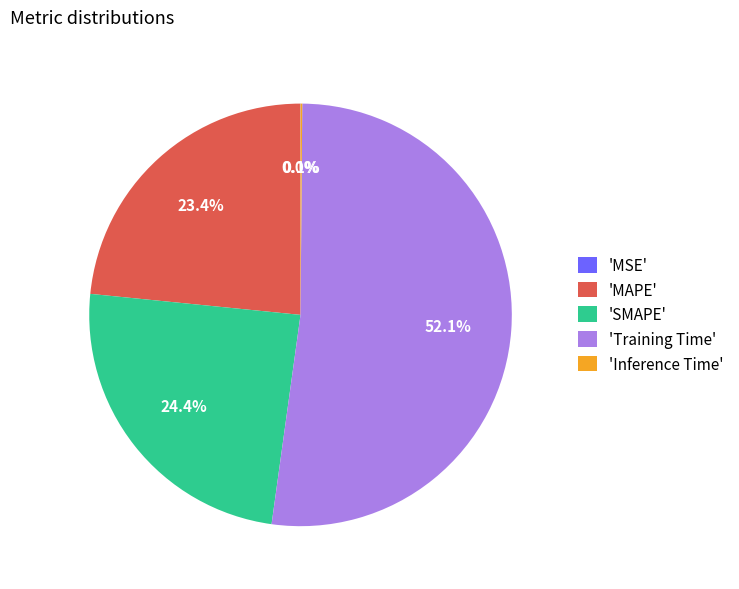

Which category has the biggest portion of the pie?

'Training Time'